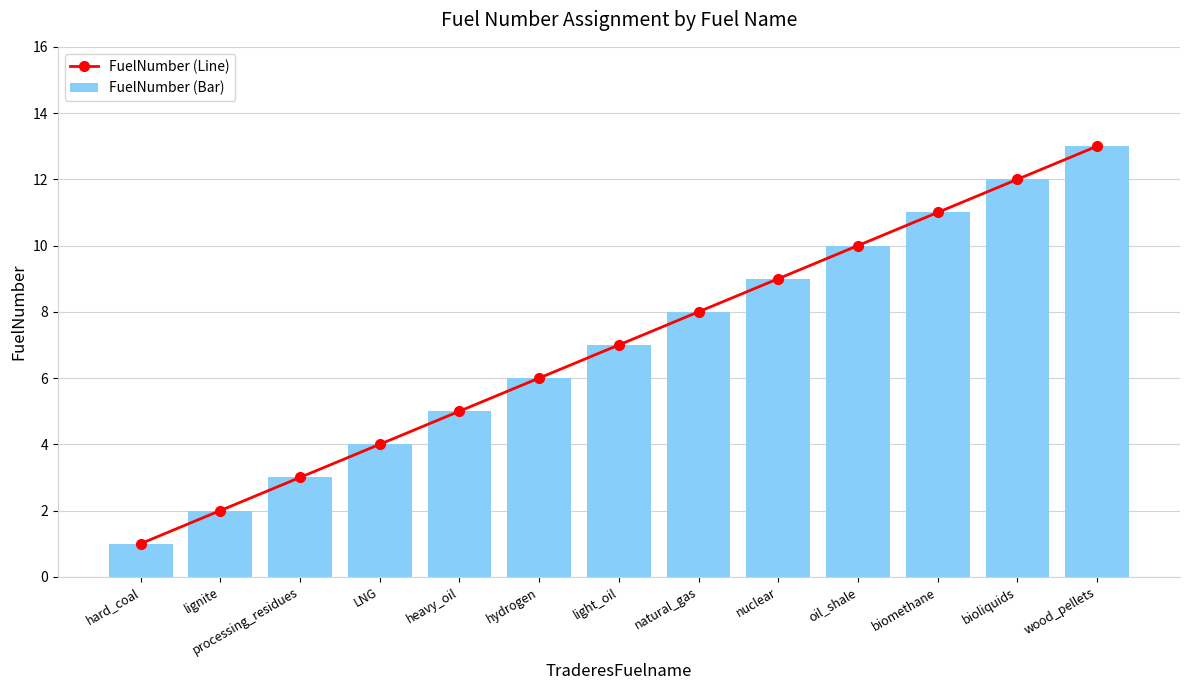

What is the sum of all FuelNumber (Line) values?

91